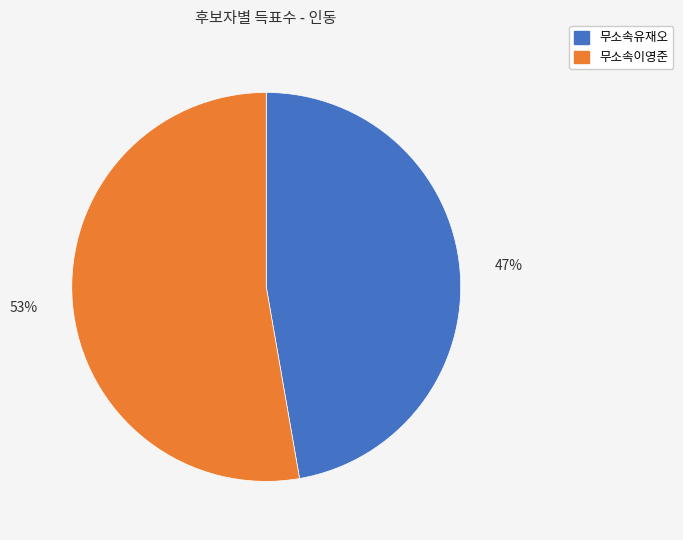

Combined, do 무소속유재오 and 무소속이영준 account for over 50%?

Yes